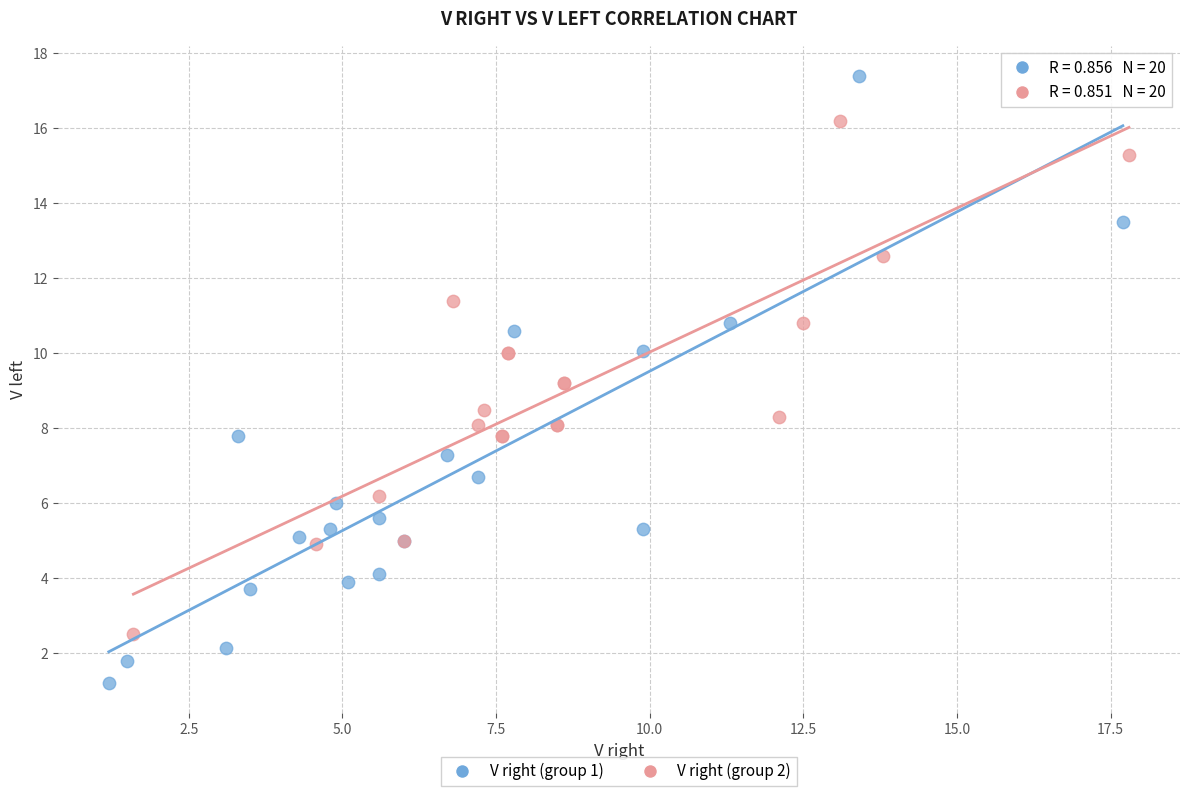

Which series contains the lowest Y value?

V right (group 1)